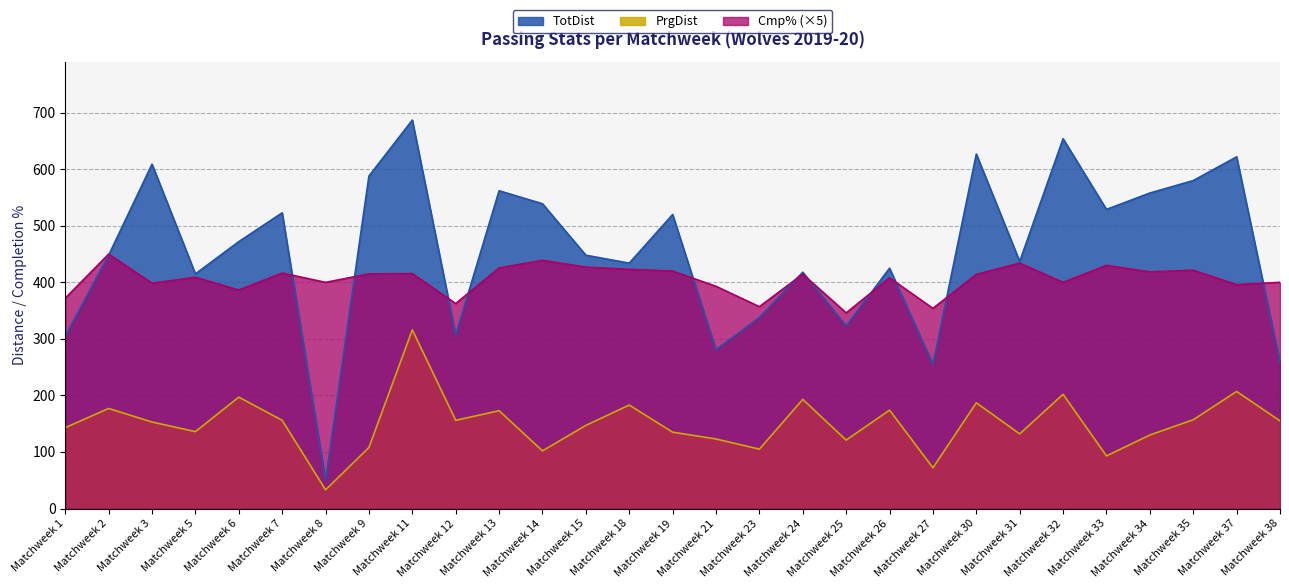

How many interior local valleys does the PrgDist series have?

9